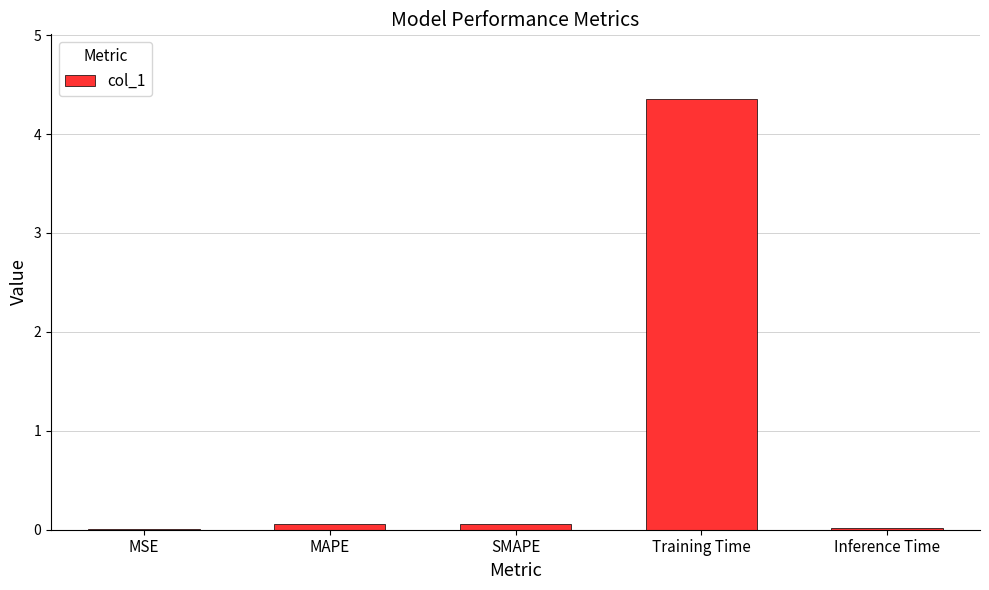

Which label corresponds to the largest value in the chart?

Training Time